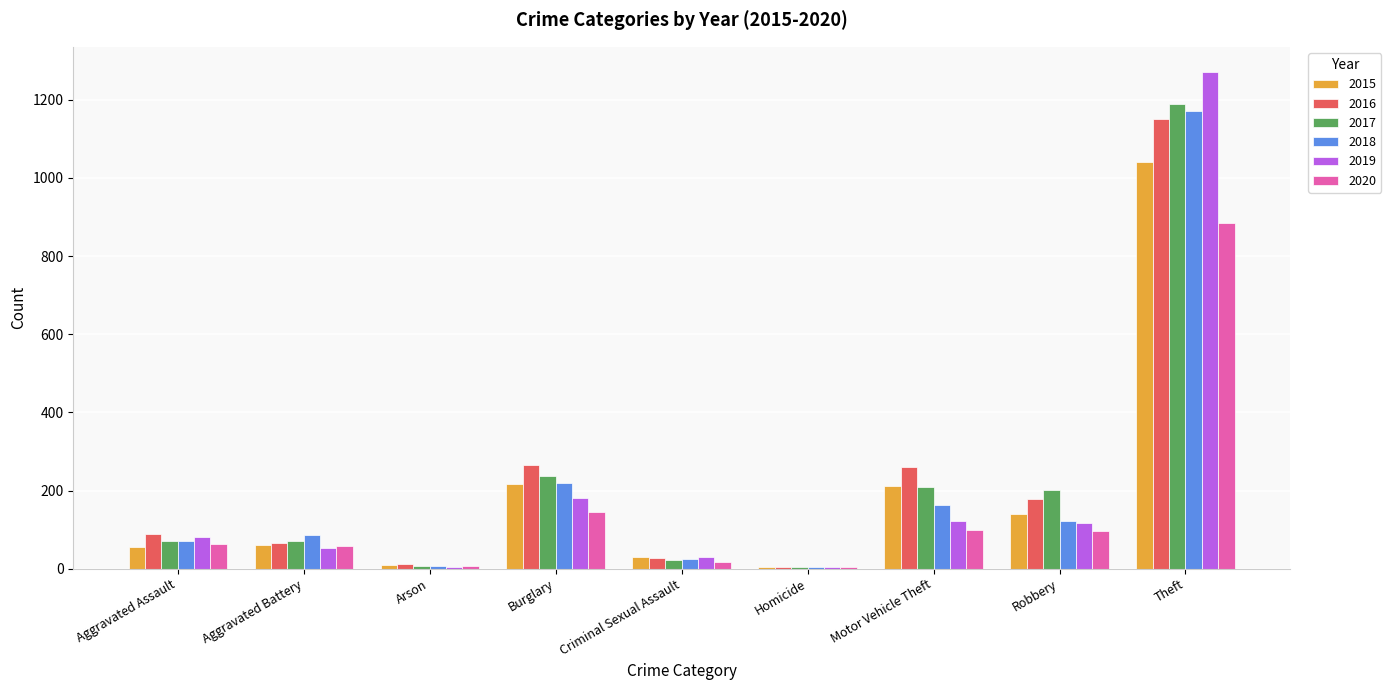

What is the total value across all series at Motor Vehicle Theft?

1064